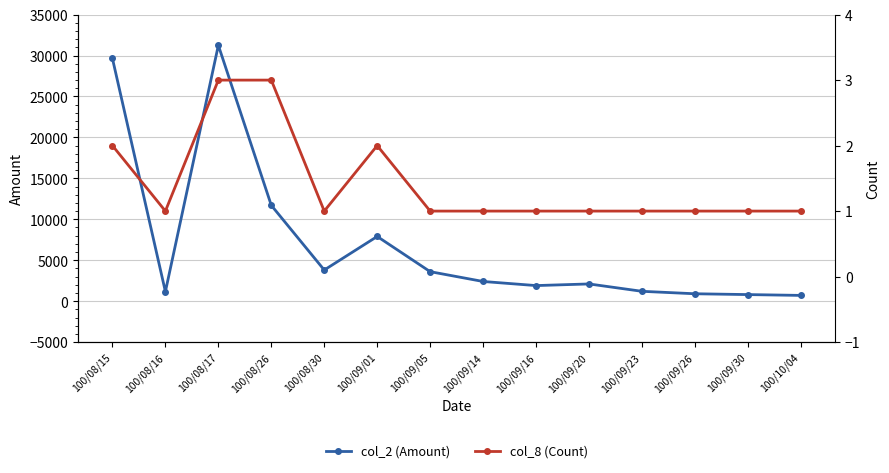

How many series are shown in this chart?

2